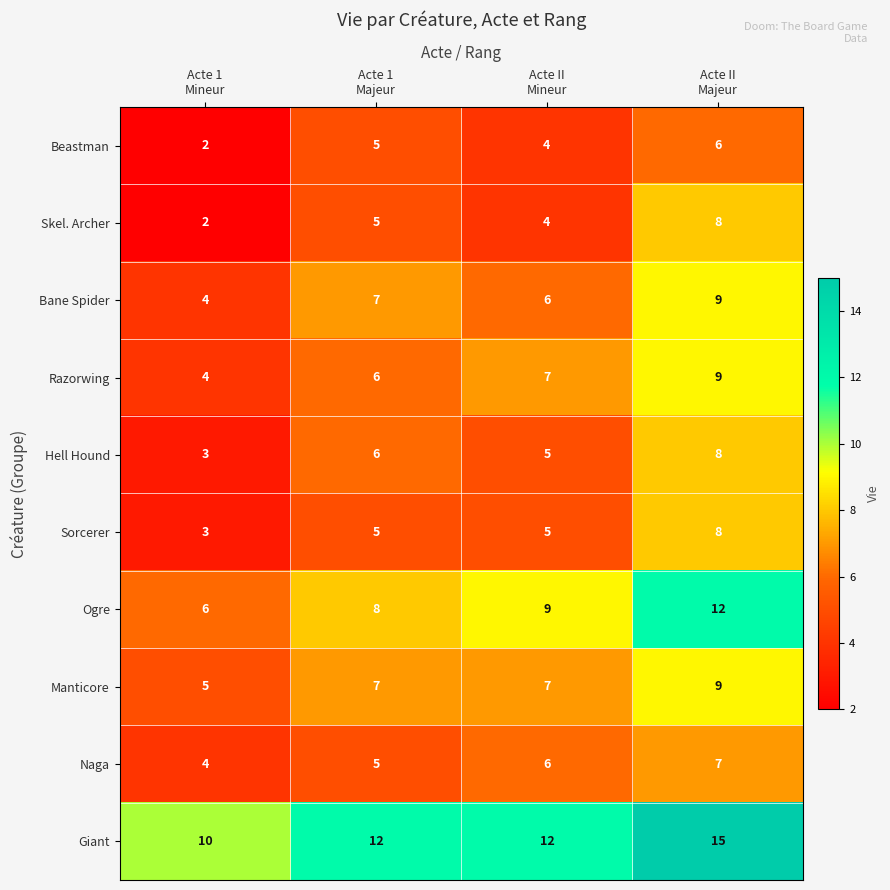

How many Beastman values are between 4 and 6?

3